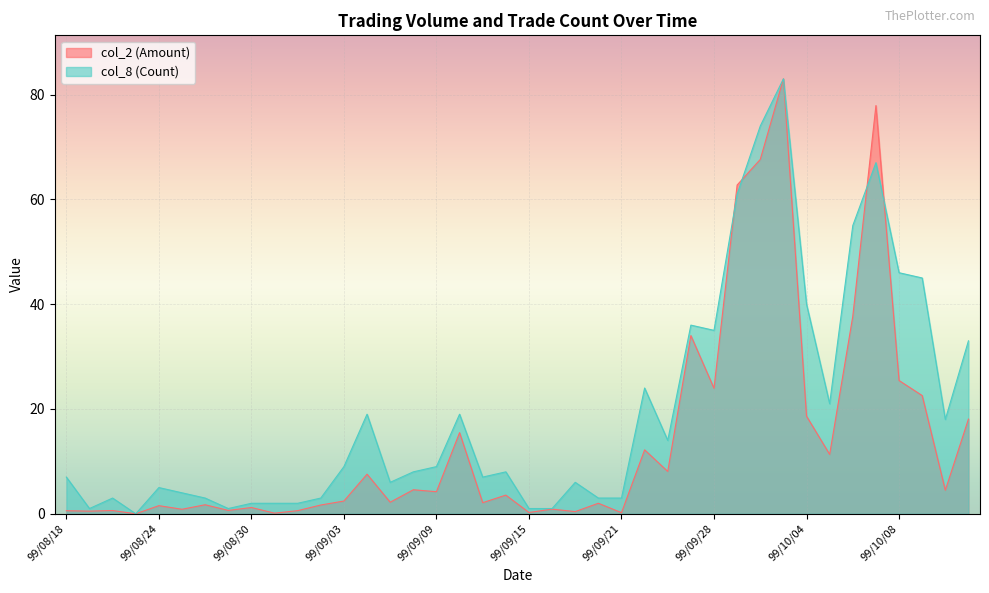

What is the label of the 25th point from the left?

99/09/21